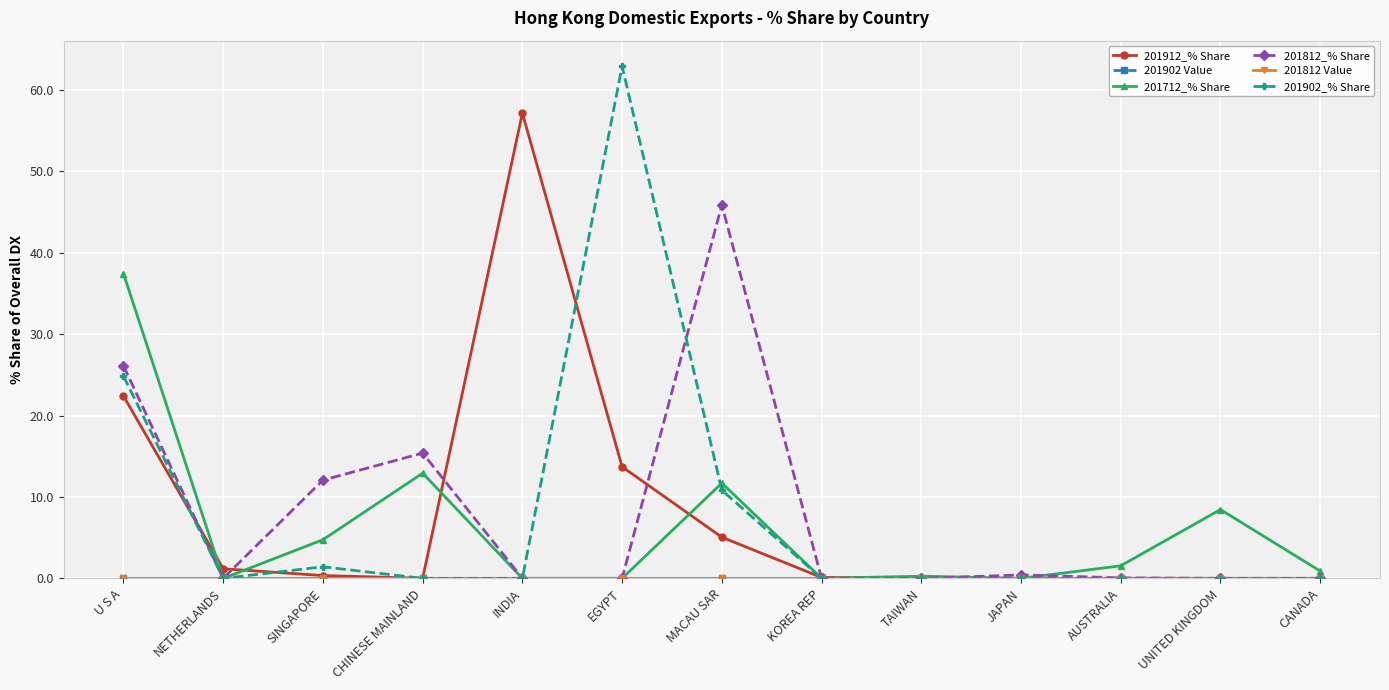

Which category has the highest value across all series?

EGYPT